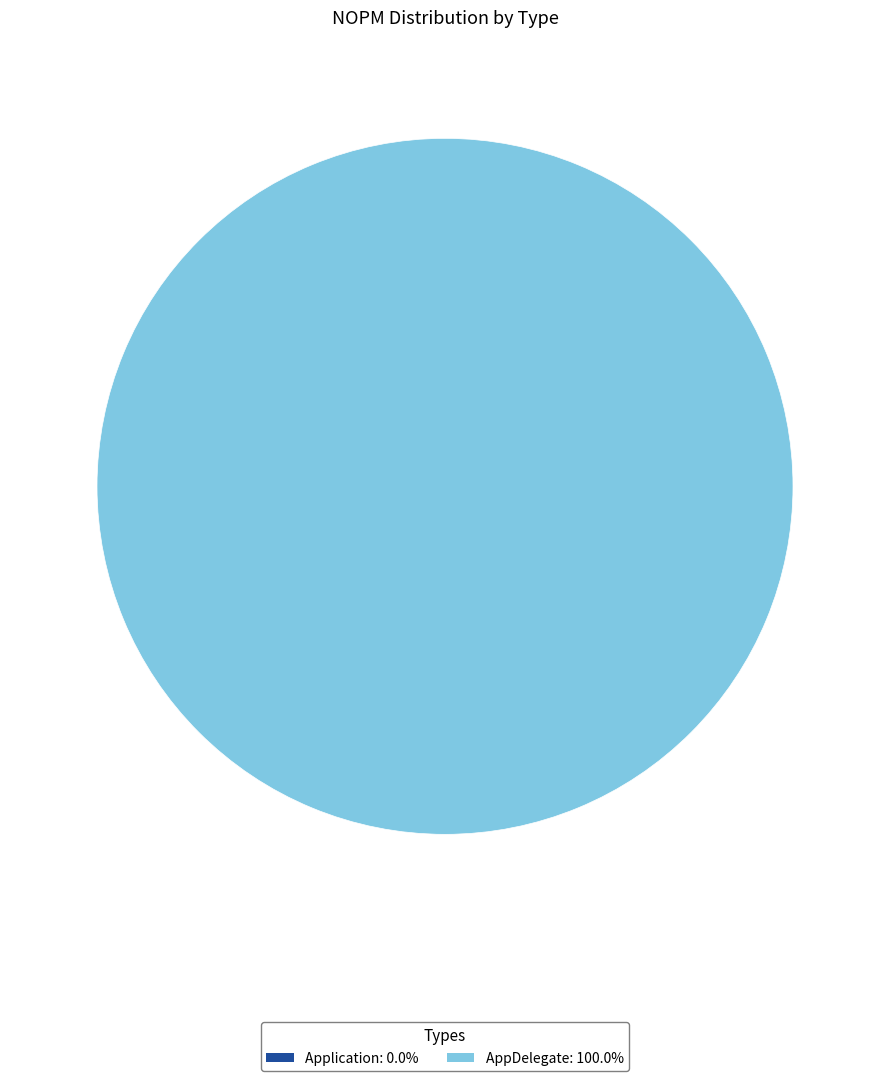

Which category has the biggest portion of the pie?

AppDelegate